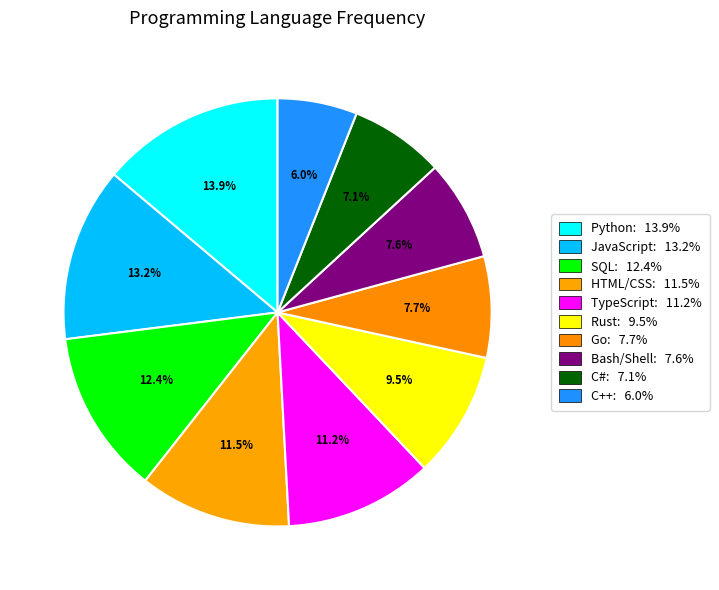

How many segments does this pie chart have?

10